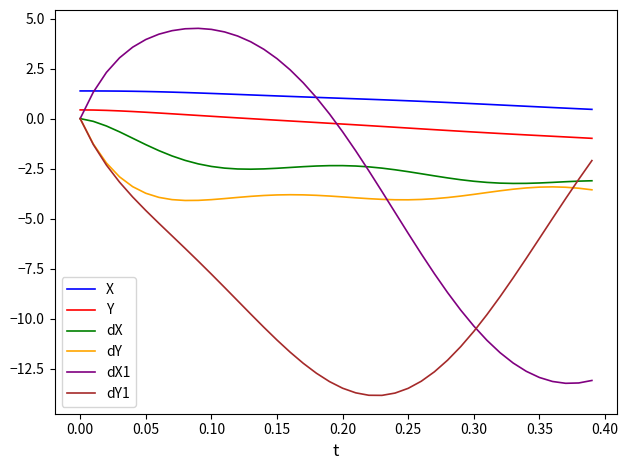

What is the minimum value shown in the chart?

-13.8